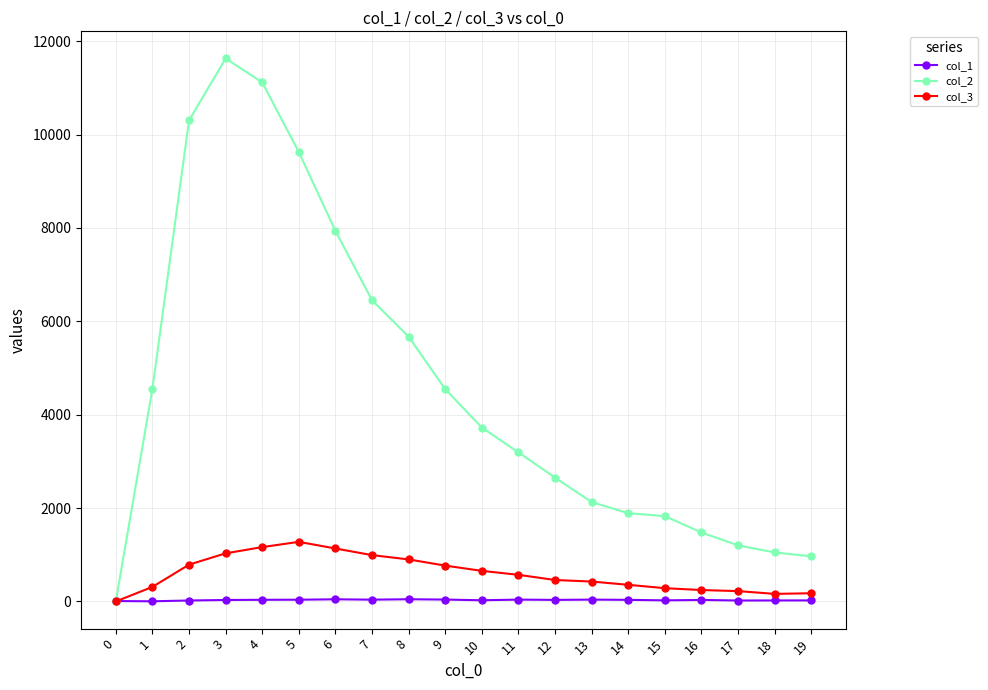

What is the greatest value displayed?

11631